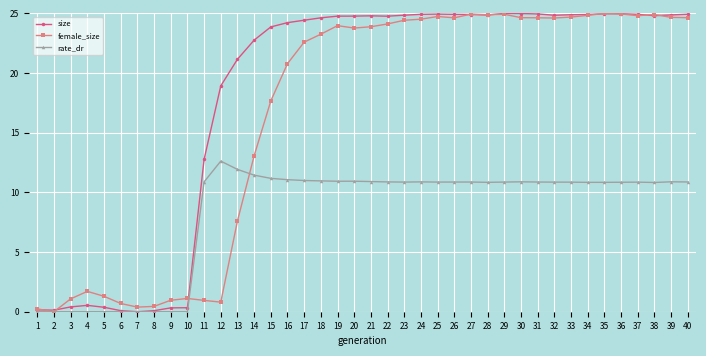

At which label does rate_dr first exceed 10?

11